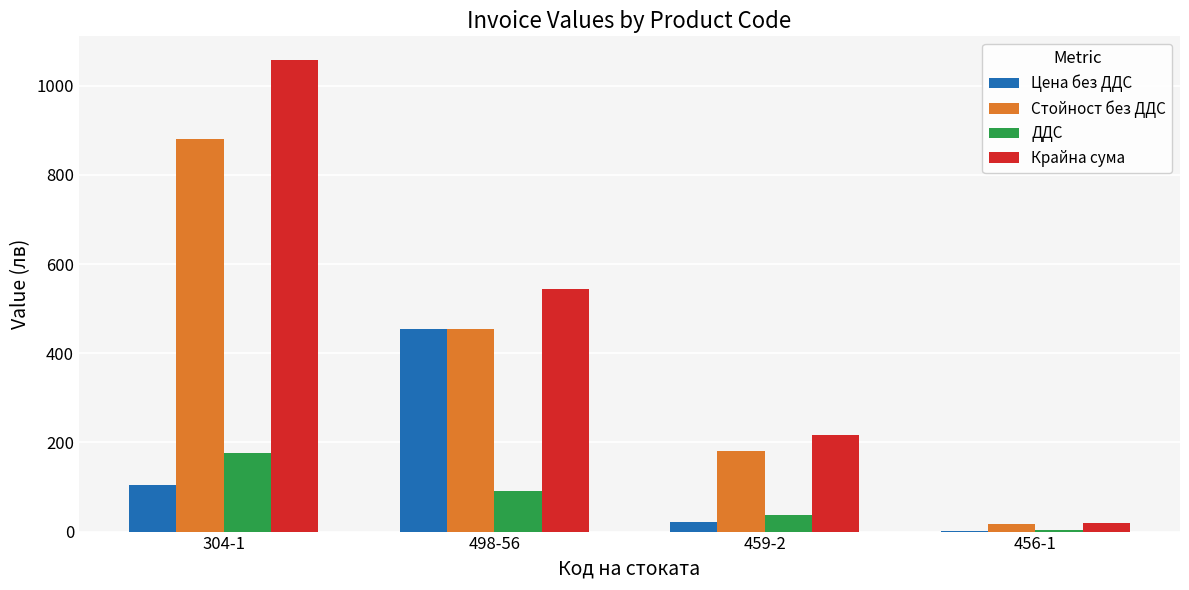

Is the value of Цена без ДДС at 498-56 greater than the value of ДДС at 498-56?

Yes